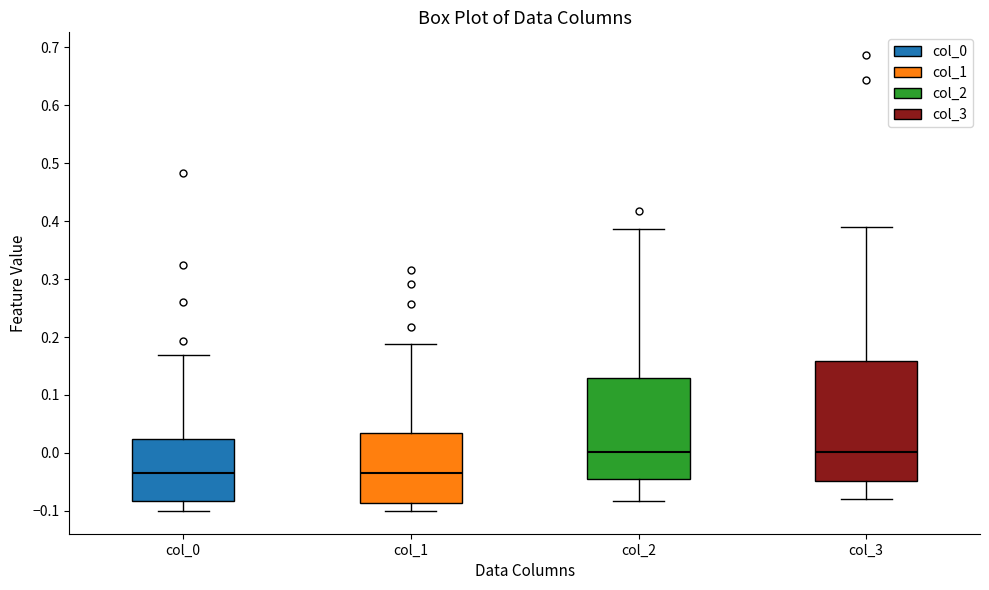

Where is the lower edge of the box for col_2 on the y-axis? The values are not printed on the chart, so give them approximately, as read against the axis.

-0.05